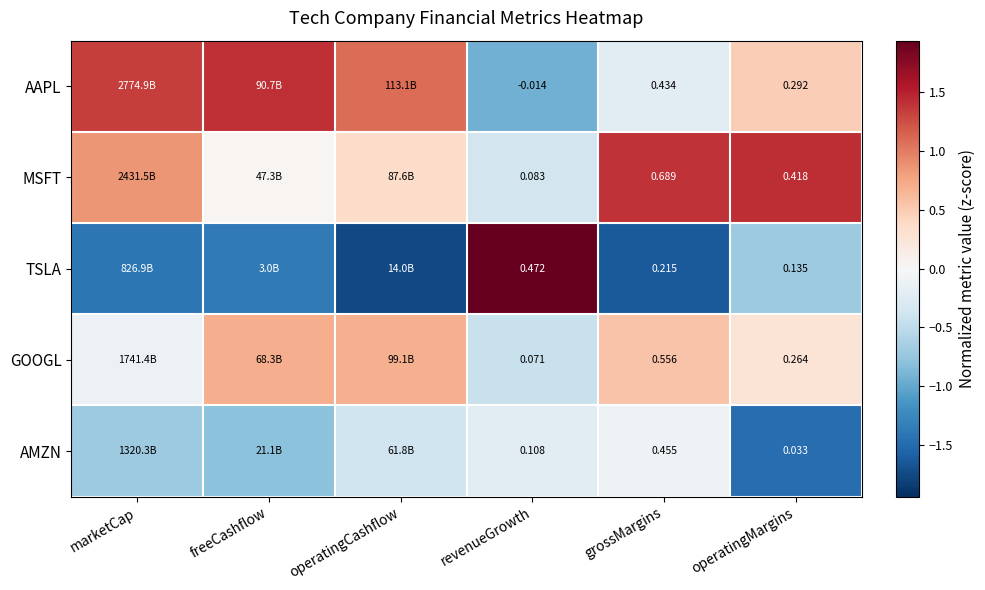

Is the value of GOOGL at revenueGrowth greater than the value of AAPL at grossMargins?

No